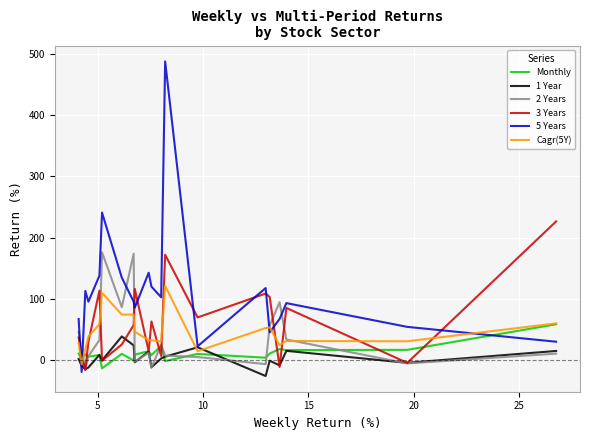

What is the maximum value for 5 Years?

487.8